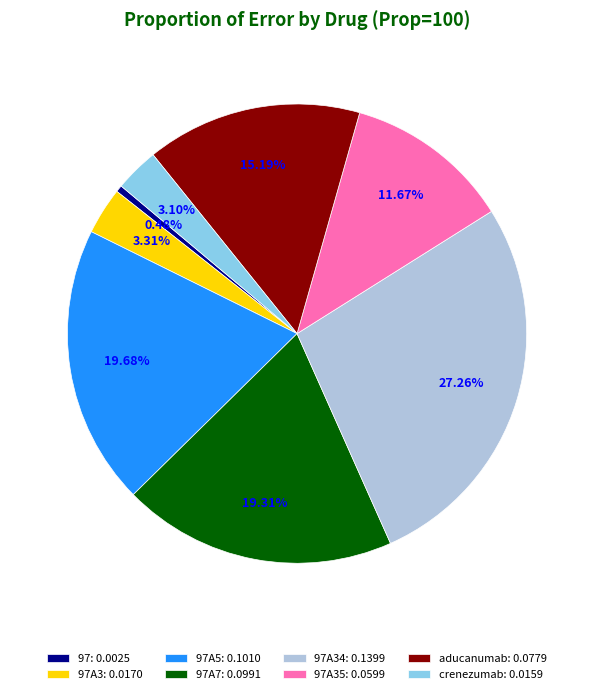

Which category has the smallest portion of the pie?

97: 0.0025